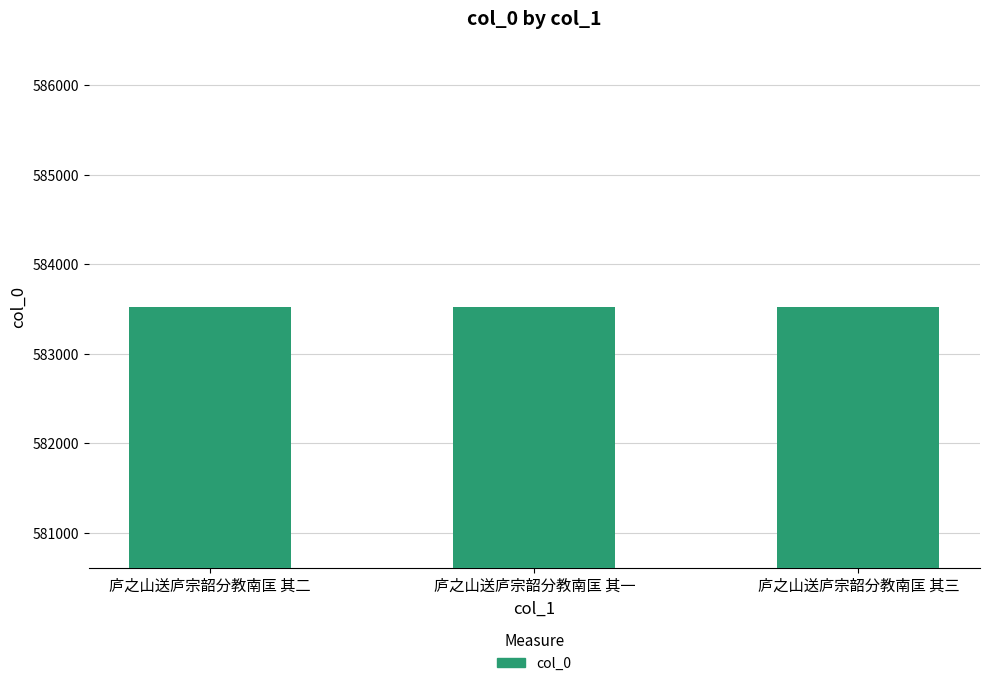

Read the value at 庐之山送庐宗韶分教南匡 其一.

583524